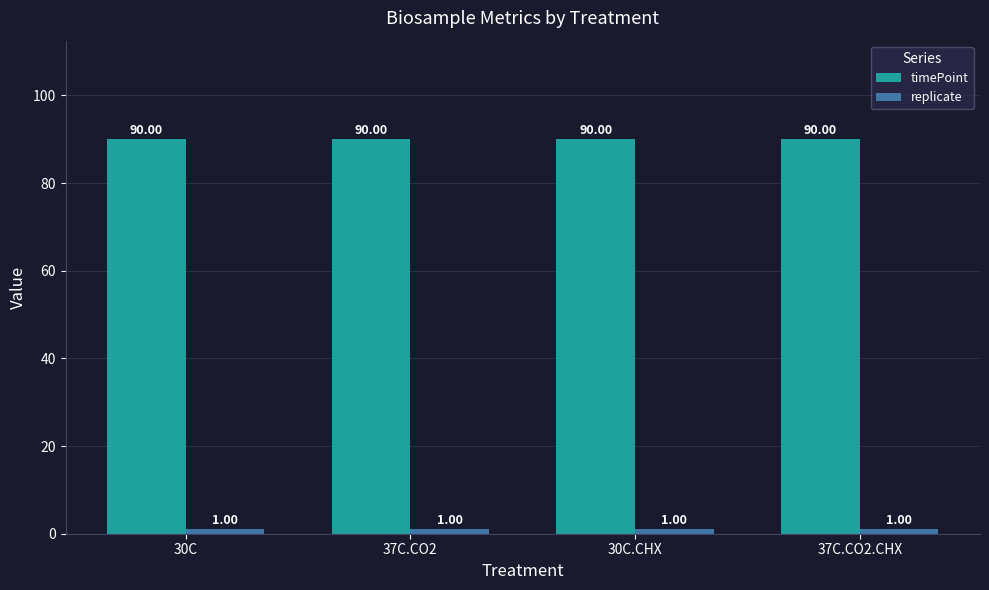

Which series has the largest total across all categories?

timePoint